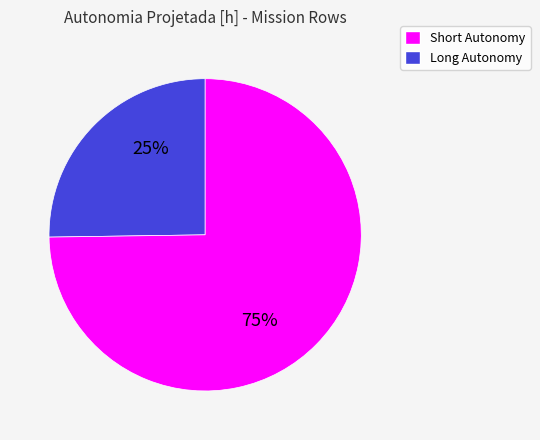

To the nearest percent, what is the difference between the largest and smallest slice percentages?

50%